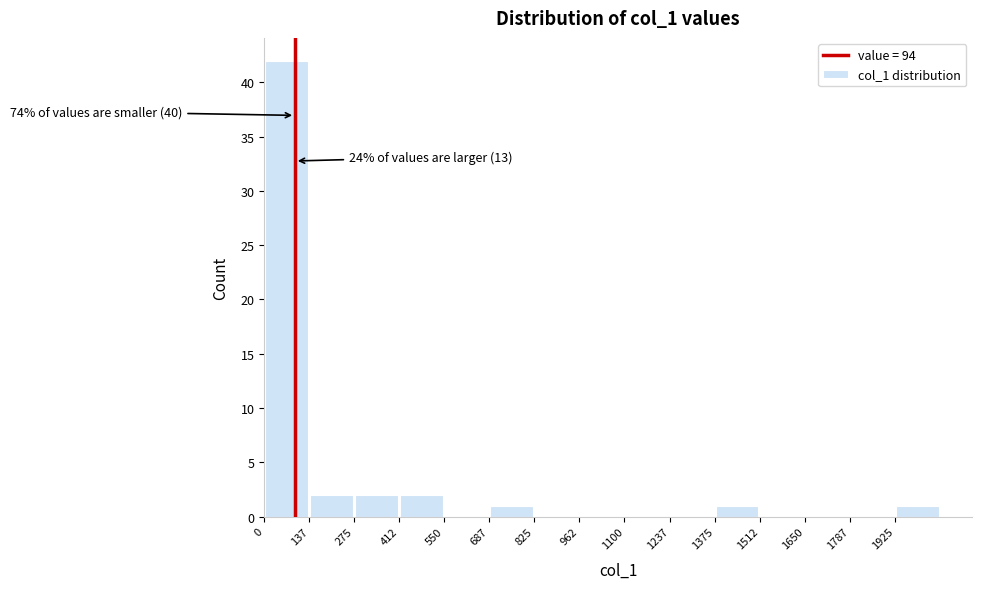

Over which range of the x-axis is the bar tallest?

0 to 140